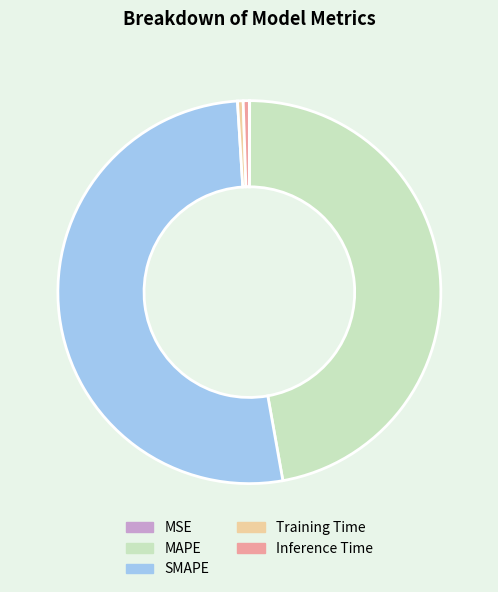

The SMAPE slice represents 66% of the pie. True or false?

False